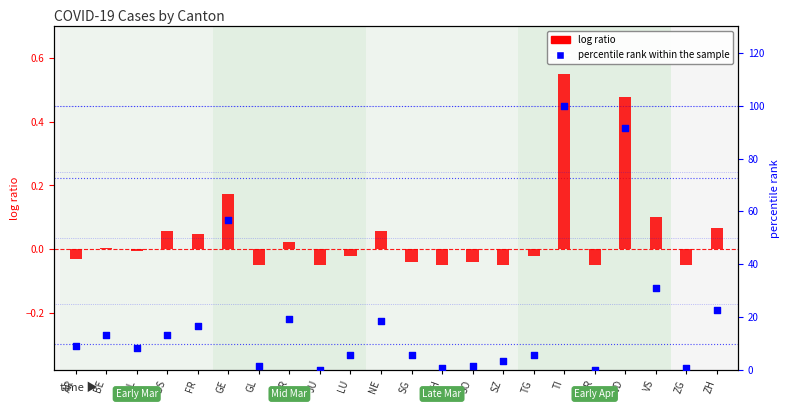

Is the value of percentile rank within the sample at ZH greater than the value of log ratio at VS?

Yes